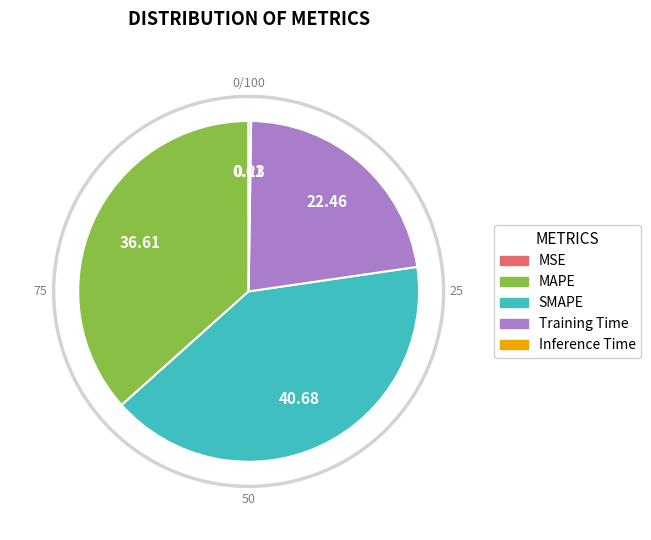

Rank the categories by value from highest to lowest.

SMAPE, MAPE, Training Time, Inference Time, MSE